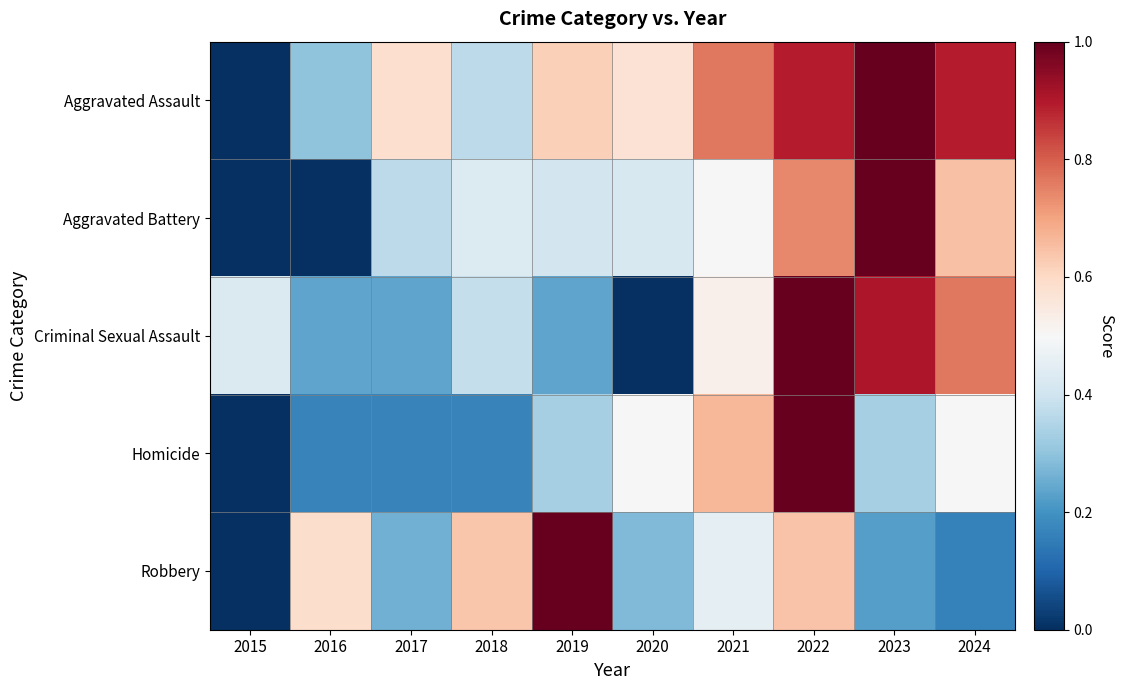

Which series has the largest total across all categories?

Aggravated Assault